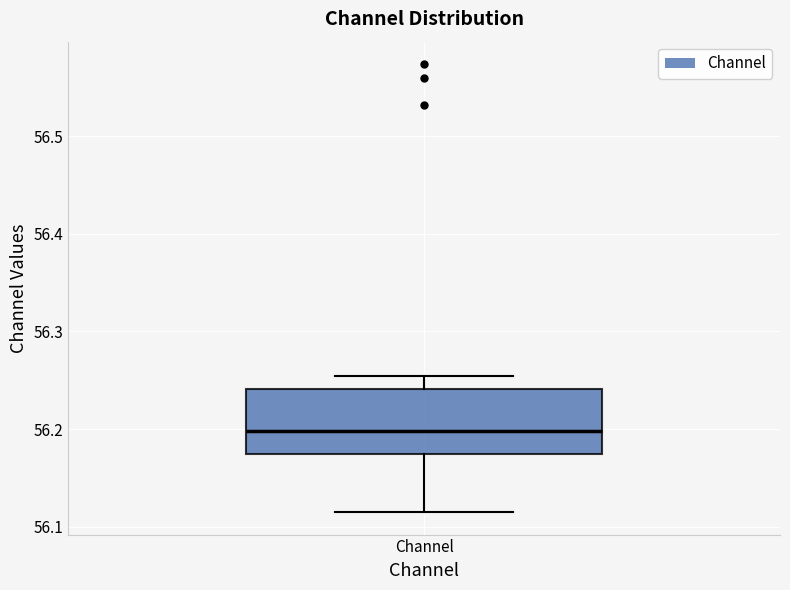

Read this box plot against the y-axis: the position of the median line, the range covered by the box, and the ends of both whiskers. The values are not printed on the chart, so give them approximately, as read against the axis.

median 56.20, box 56.17 to 56.24, whiskers 56.11 to 56.25